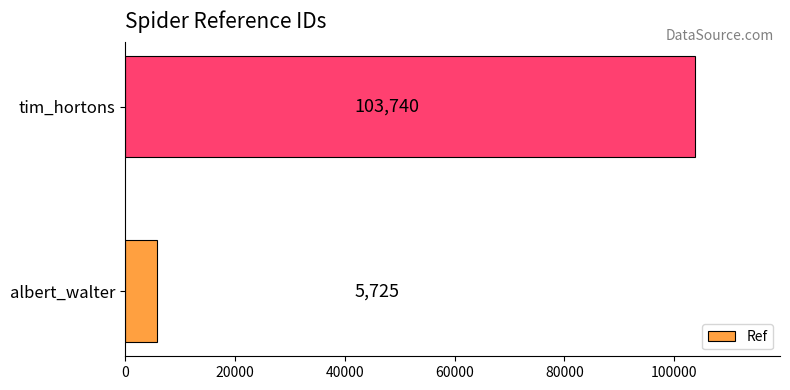

Does the chart contain any negative values?

No